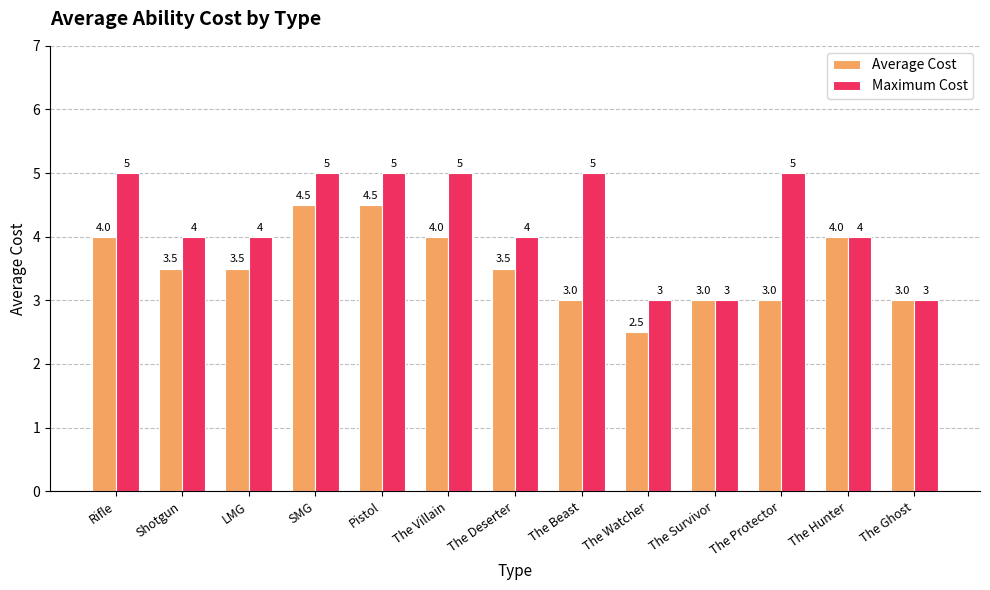

Reading left to right, list all the values displayed in this chart.

Average Cost: 4.0	3.5	3.5	4.5	4.5	4.0	3.5	3.0	2.5	3.0	3.0	4.0	3.0
Maximum Cost: 5.0	4.0	4.0	5.0	5.0	5.0	4.0	5.0	3.0	3.0	5.0	4.0	3.0